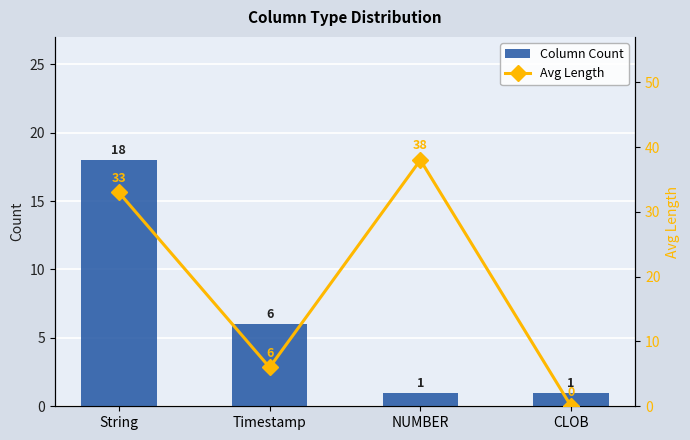

How many series are shown in this chart?

2